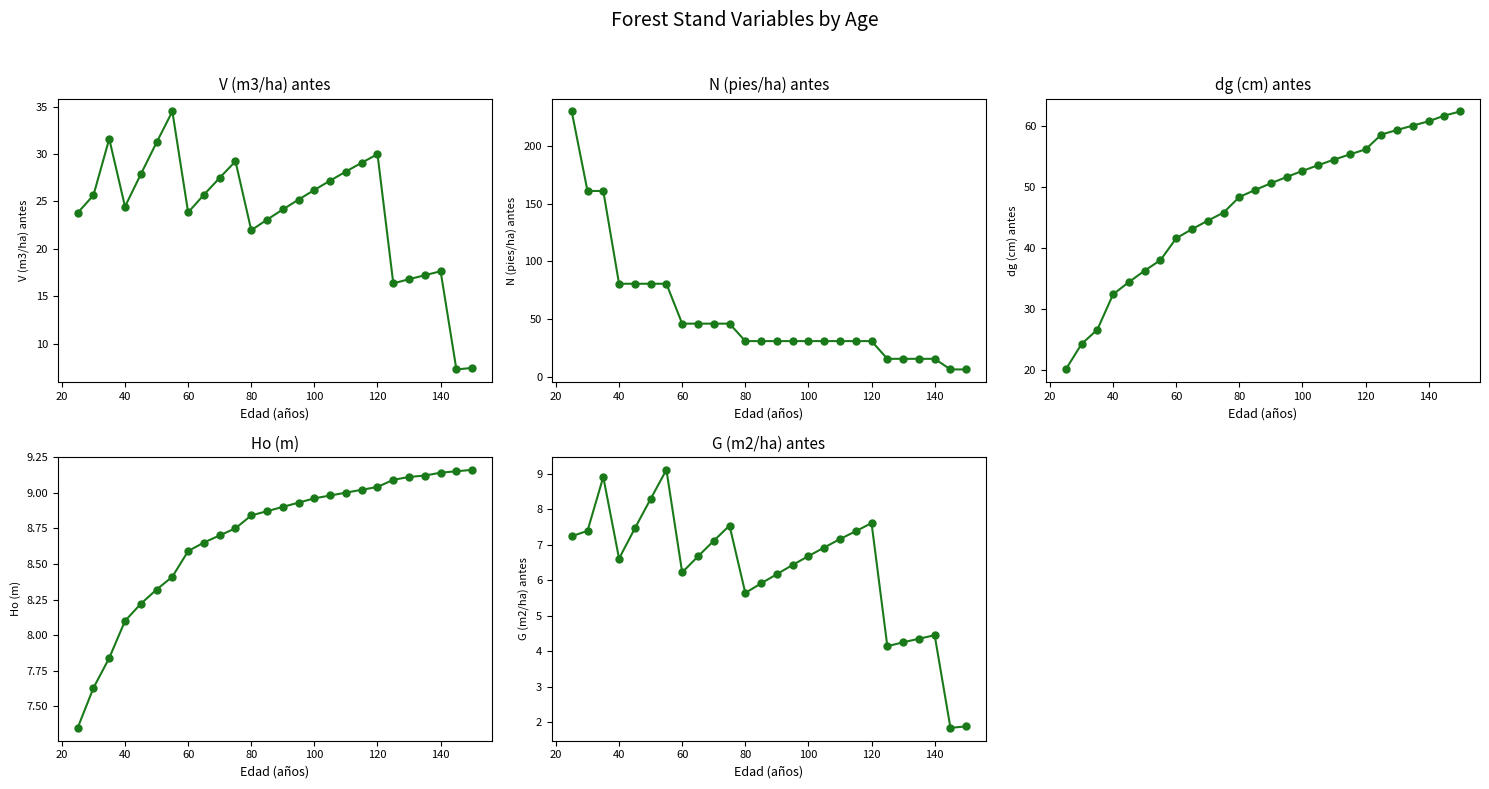

True or false: dg (cm) antes has more than 2 points higher than both neighbors.

False